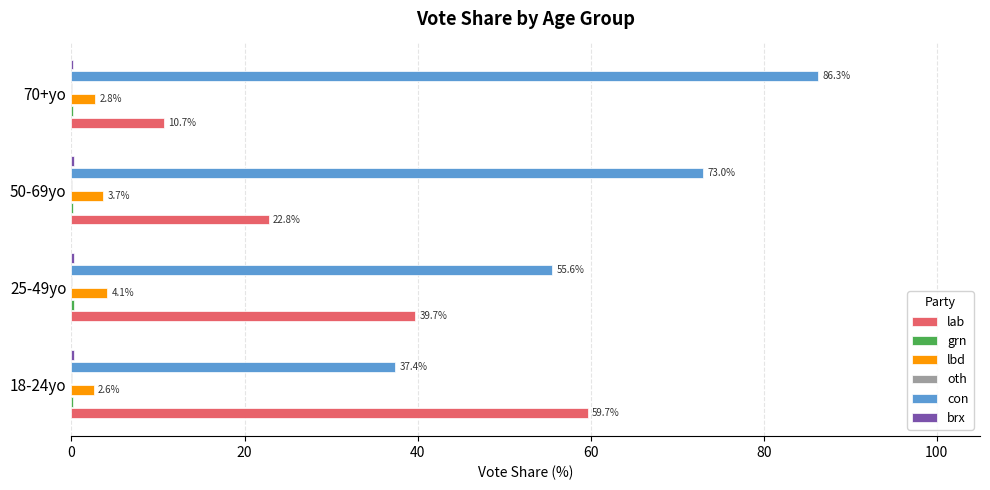

What is the sum of the lbd values at 25-49yo and 18-24yo?

6.7